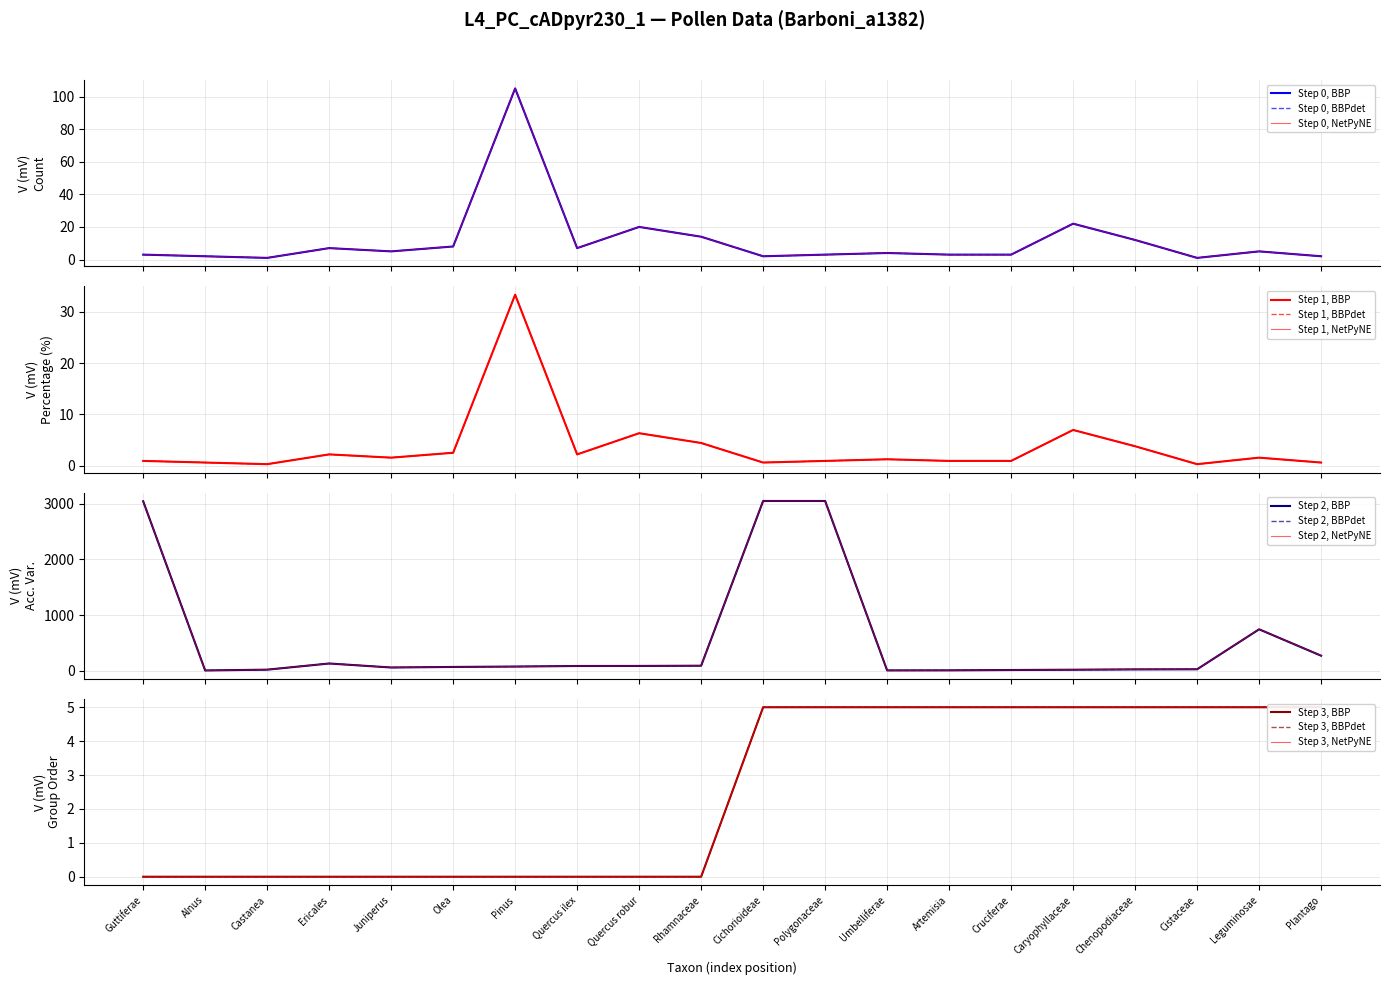

What is the difference between the acc_var_ values at Polygonaceae and Rhamnaceae?

2959